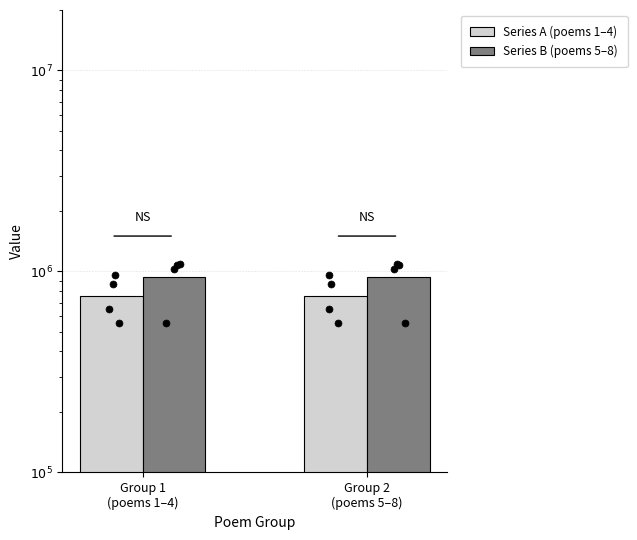

What is the total value across all series at Group 2
(poems 5–8)?

1695674.0